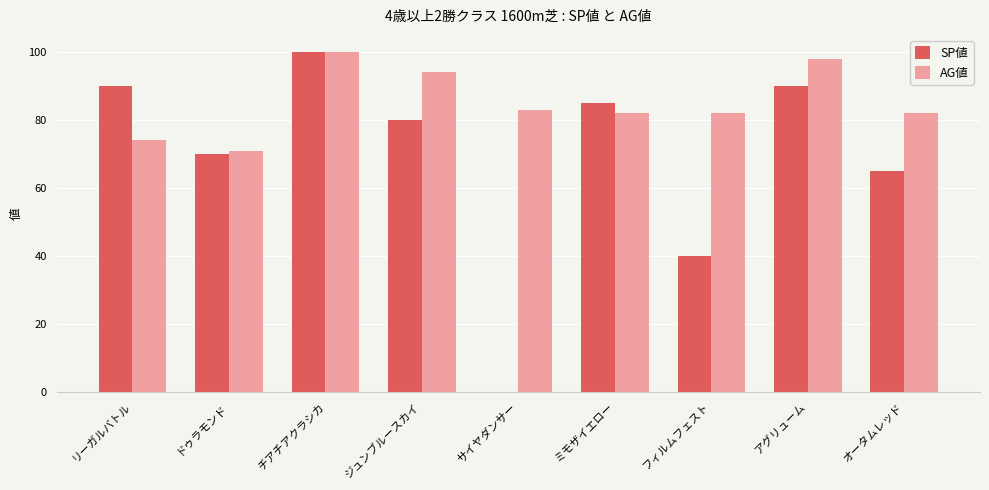

What is the total value across all series at リーガルバトル?

164